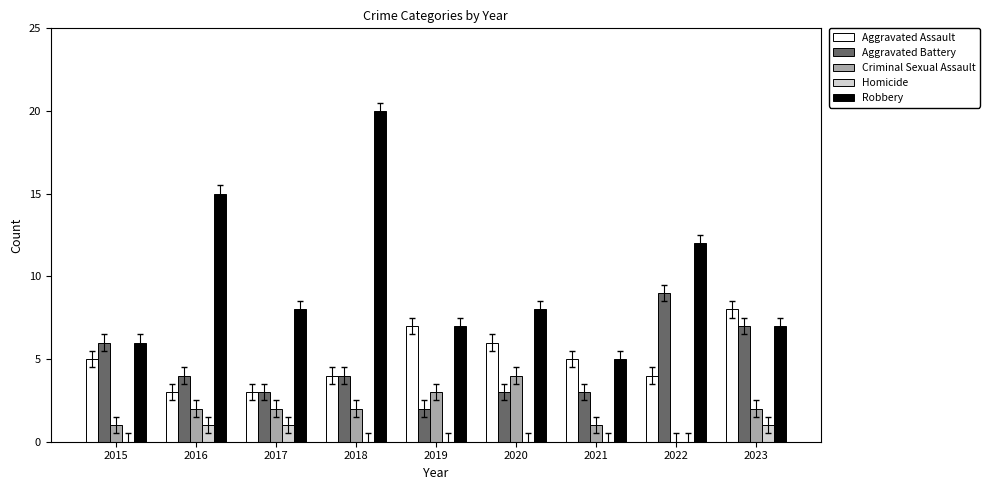

At which label does Criminal Sexual Assault reach its peak?

2020